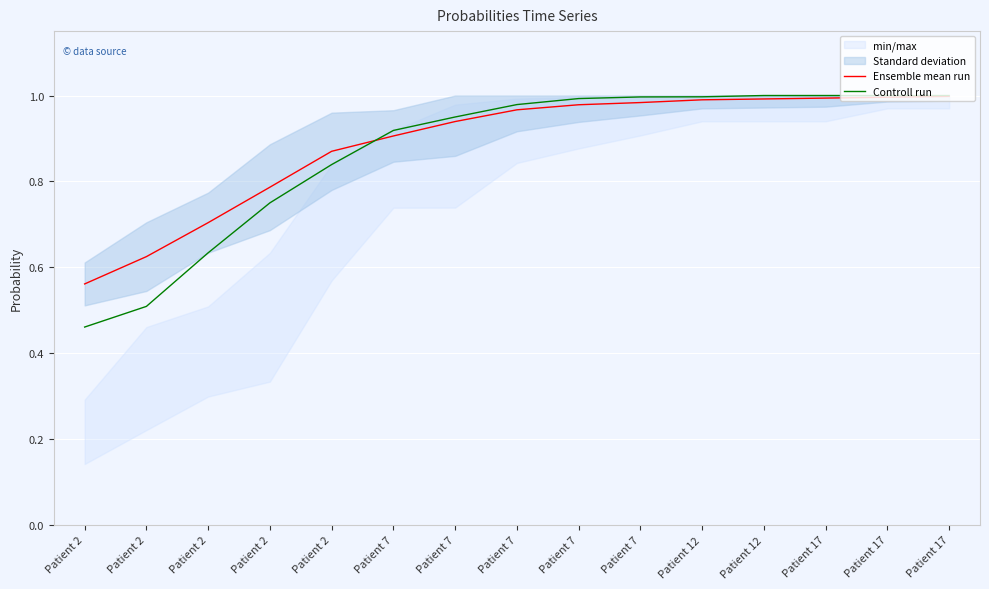

What is the value of the Ensemble mean run point at the 2nd from the left?

0.6